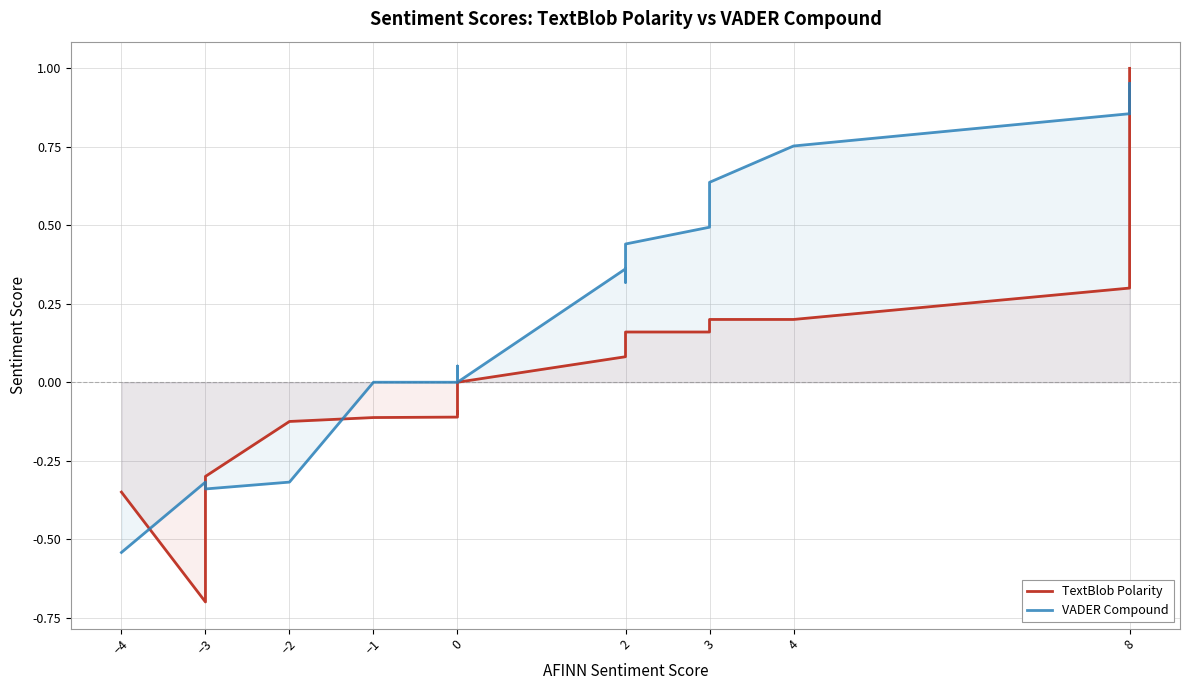

How many times do TextBlob Polarity and VADER Compound cross each other?

4